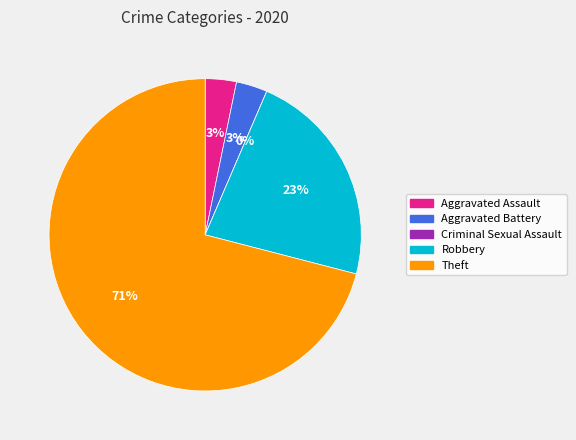

What is the total percentage of Aggravated Assault and Robbery?

25.8%